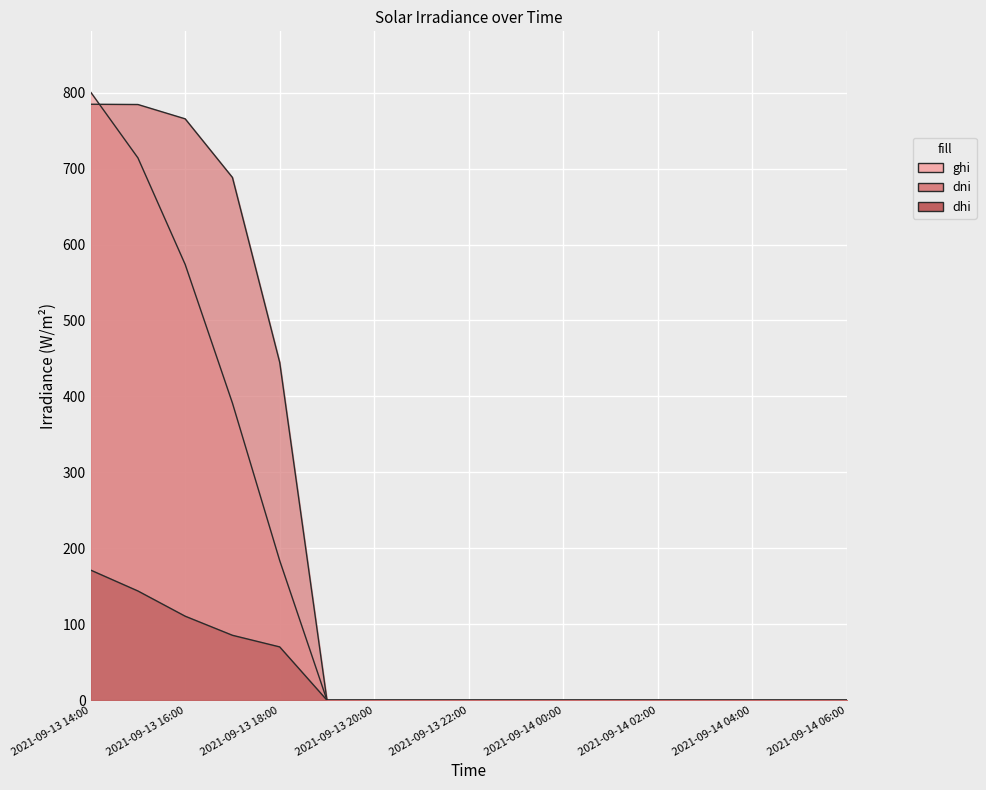

How many positive values does the ghi series have?

5